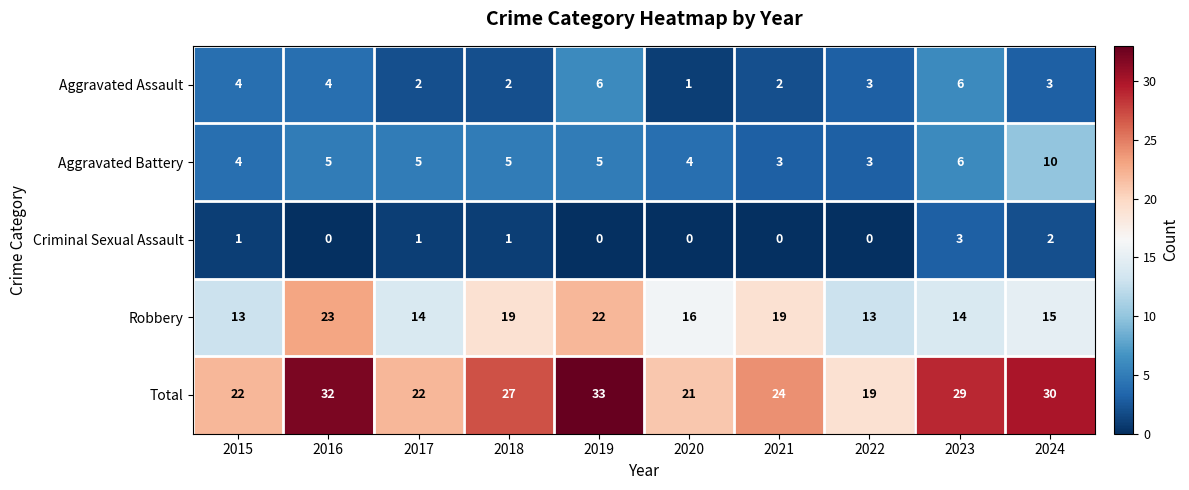

How many Criminal Sexual Assault values are between 0 and 1?

8